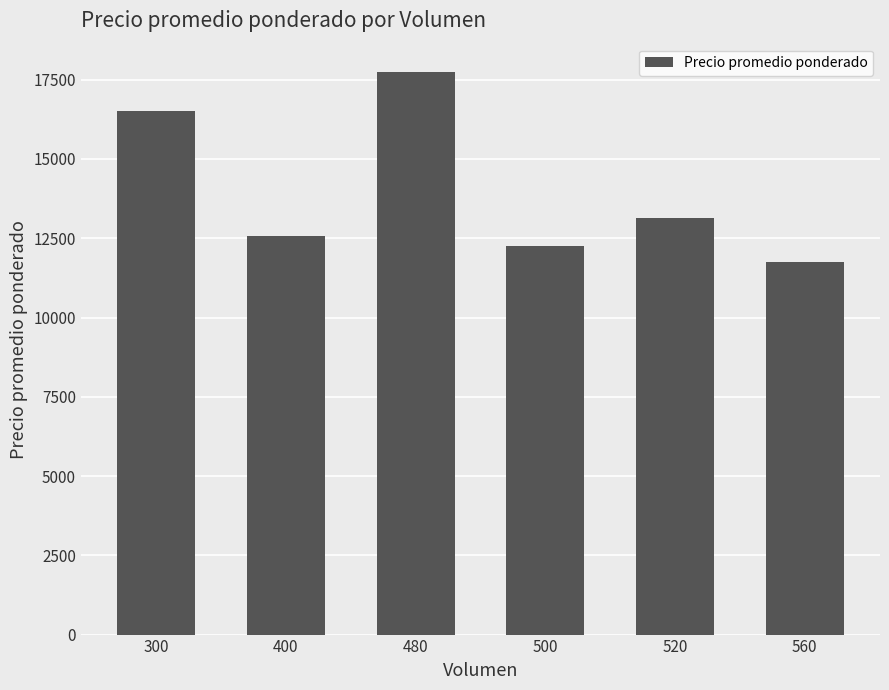

What is the smallest value displayed?

11750.0